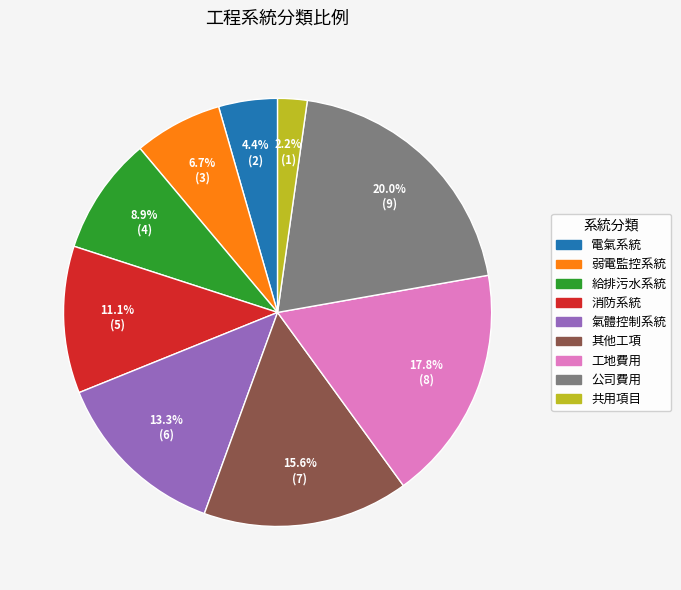

What is the ratio of the value at 給排污水系統 to the value at 電氣系統?

2.0